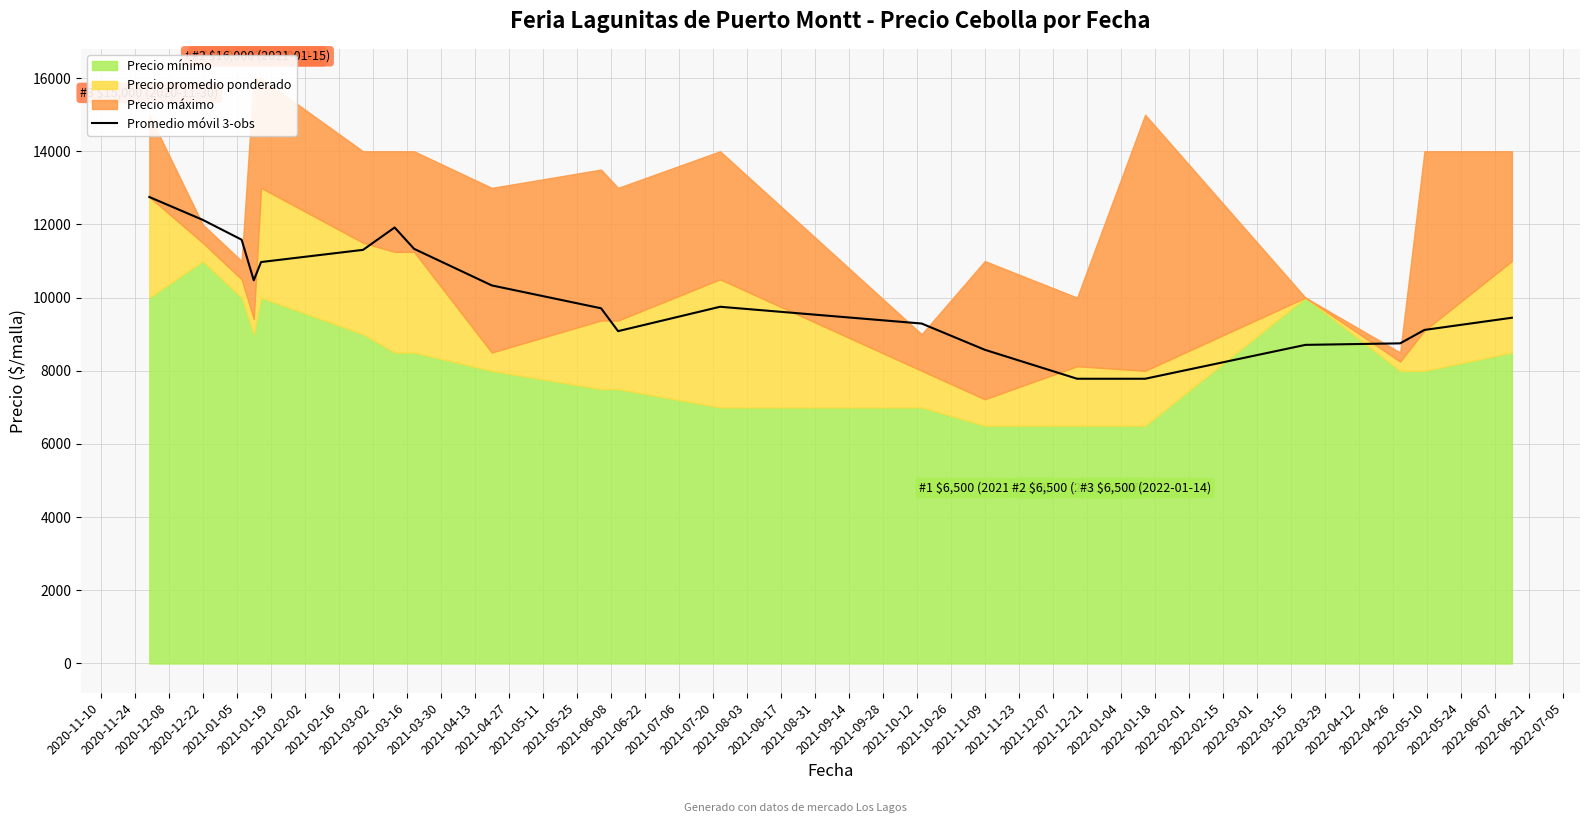

What is the highest value of the Promedio móvil 3-obs series?

12750.0